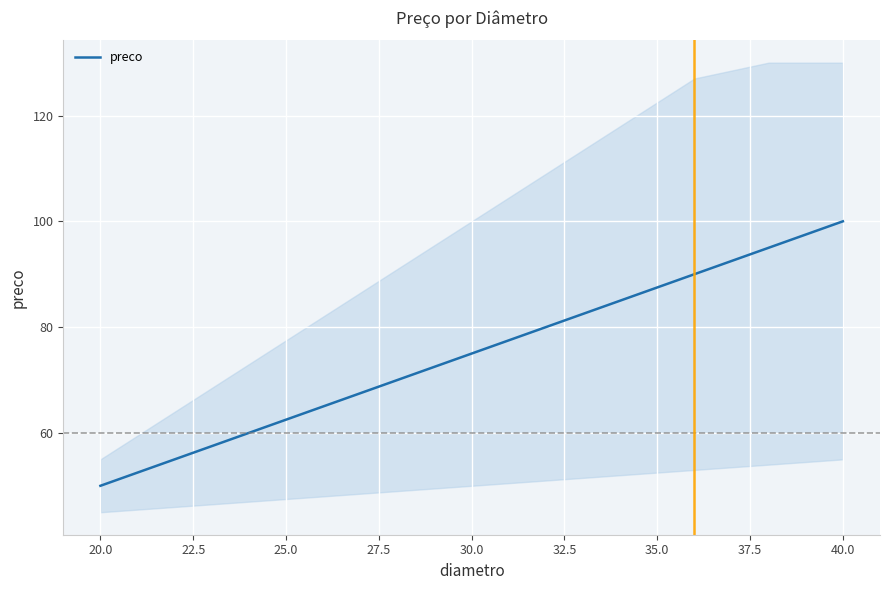

What is the lowest value of the preco series?

50